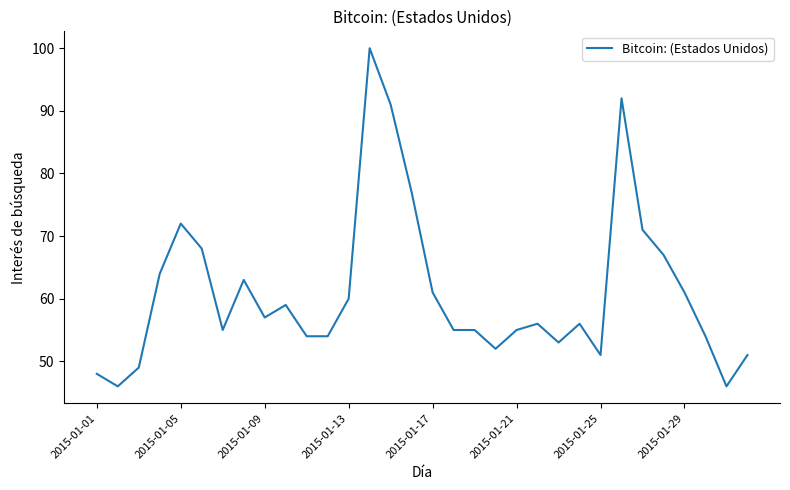

What is the greatest value displayed?

100